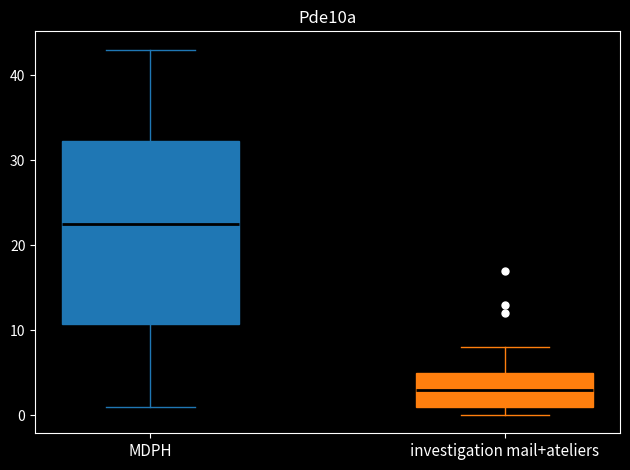

Reading left to right, transcribe this box plot: for each box, give where its median line is, the range the box spans, and where its two whiskers end, as read against the y-axis. The values are not printed on the chart, so give them approximately, as read against the axis.

MDPH: median 23, box 11 to 32, whiskers 1 to 43
investigation mail+ateliers: median 3, box 1 to 5, whiskers 0 to 8